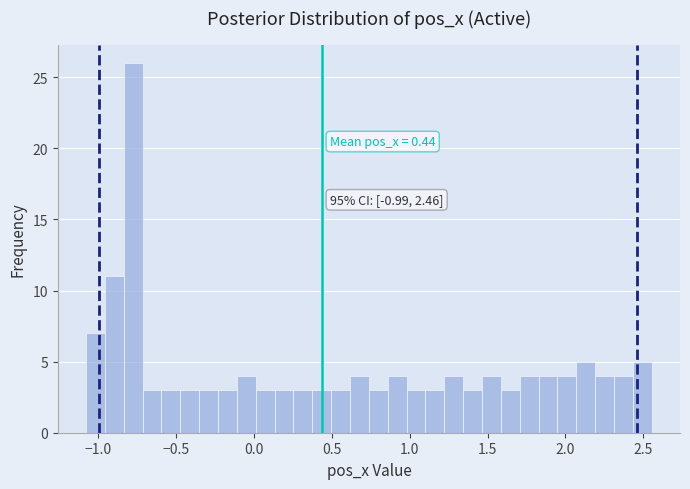

Read against the x-axis, roughly where is the centre of the tallest bar?

-0.75